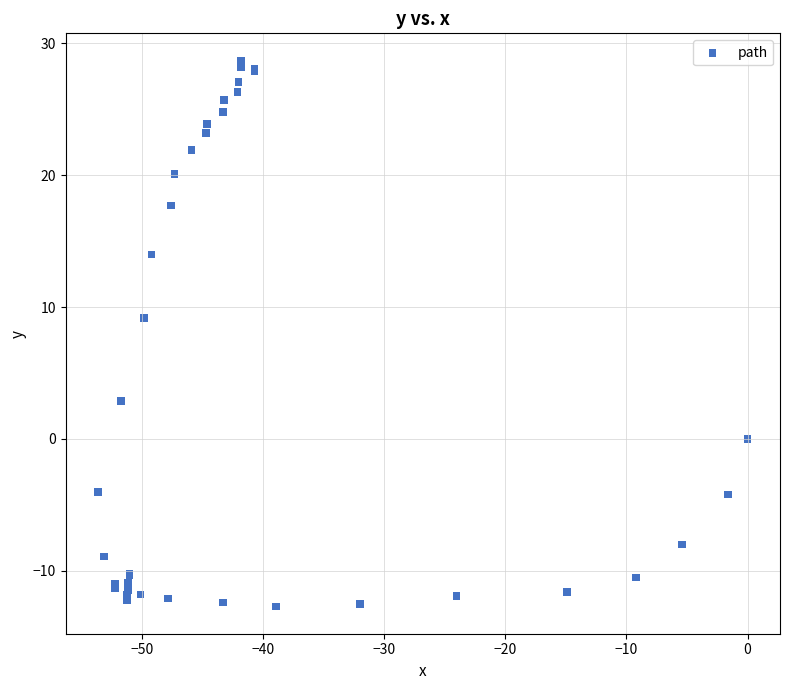

What Y value in the scatter plot is closest to 8?

9.2